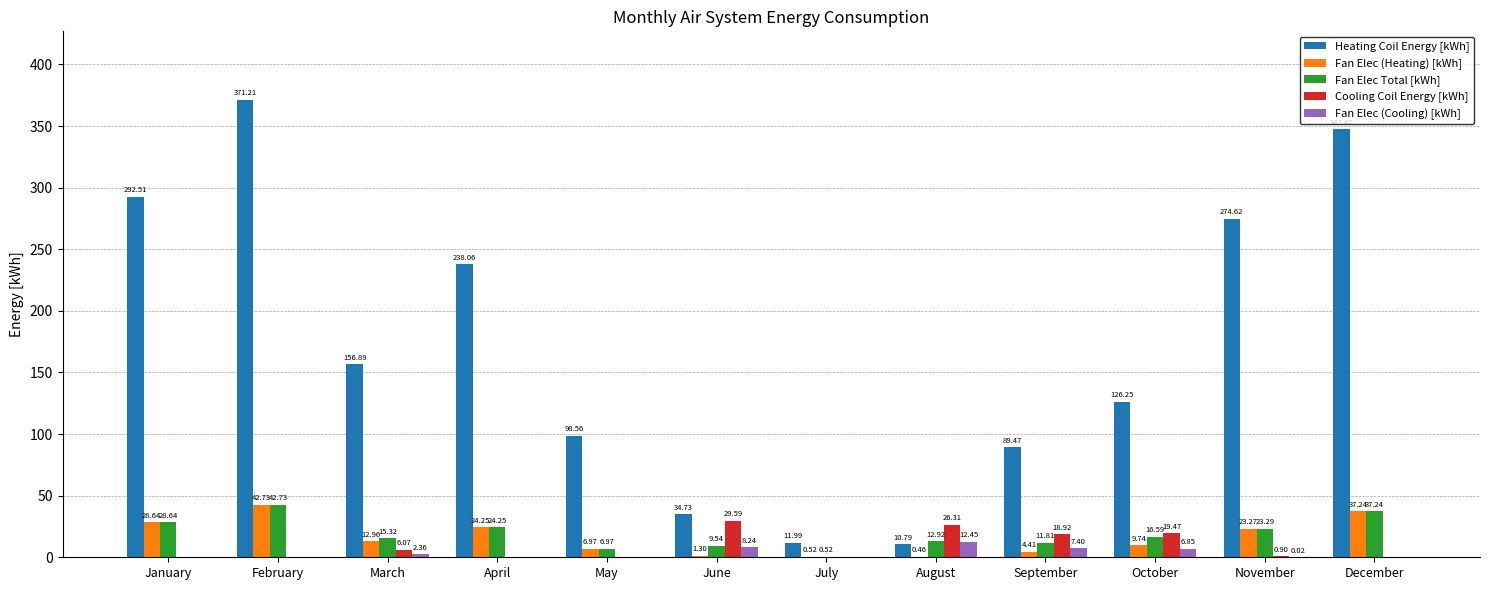

Is it true that Fan Elec (Cooling) [kWh] equals 0.0 at February?

True